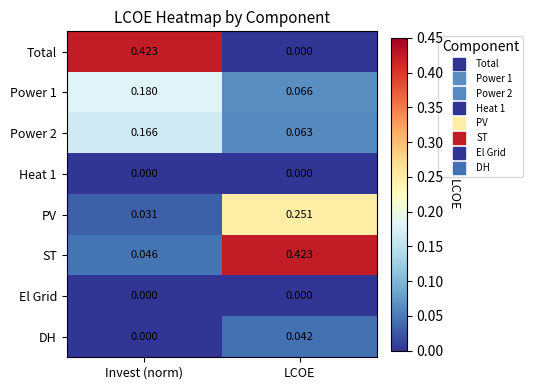

Where is Total nearest to the value 0?

LCOE